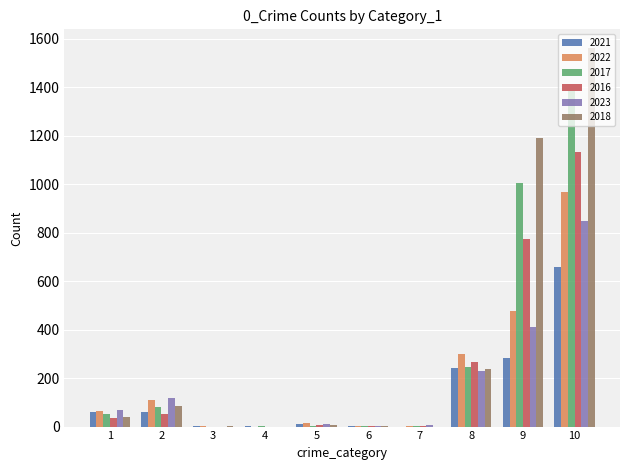

Is the value of 2022 at 1 greater than the value of 2016 at 10?

No